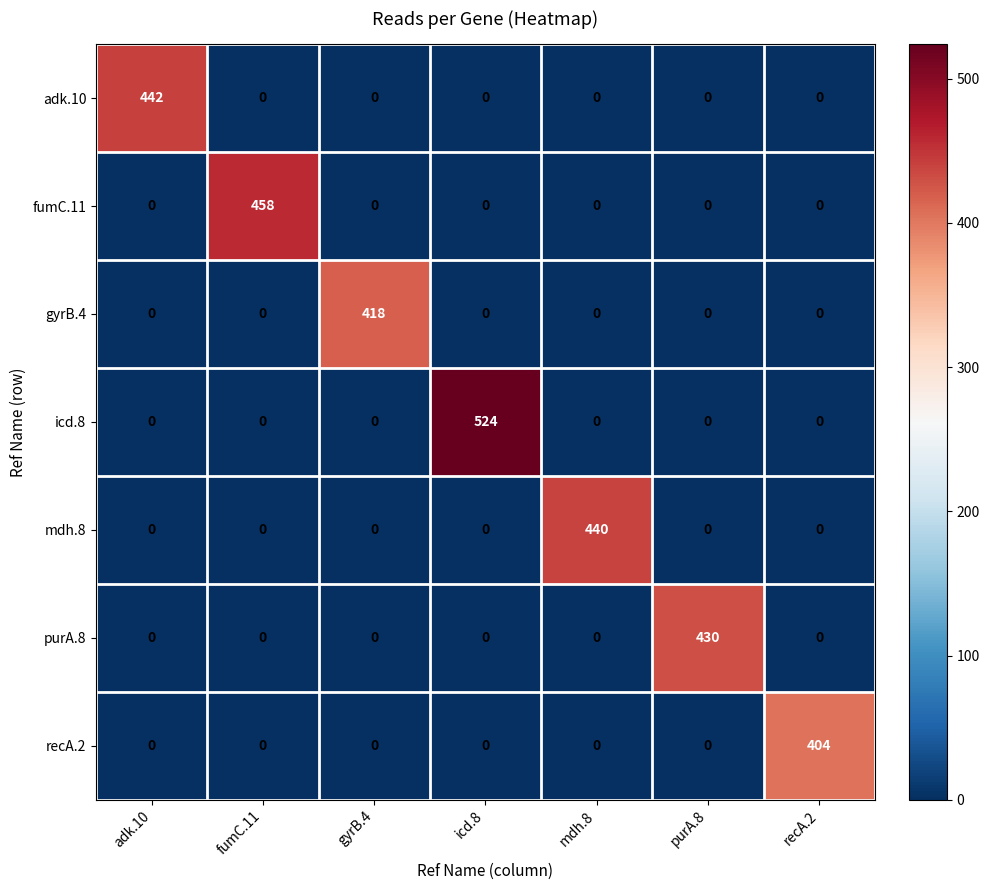

What is the difference between the maximum and minimum values in the recA.2 series?

404